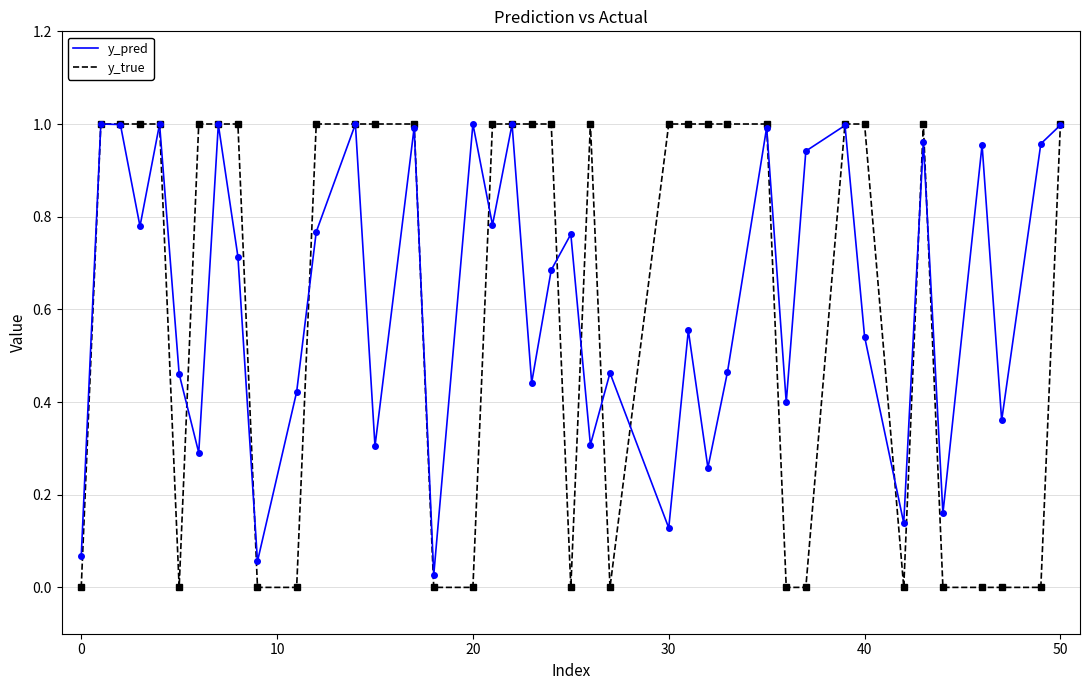

Which series has the largest range (max minus min)?

y_true